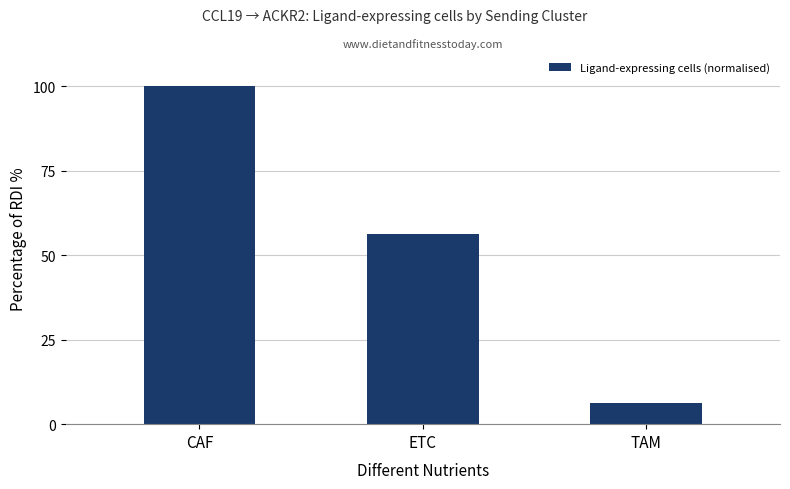

What is the sum of all values?

162.5